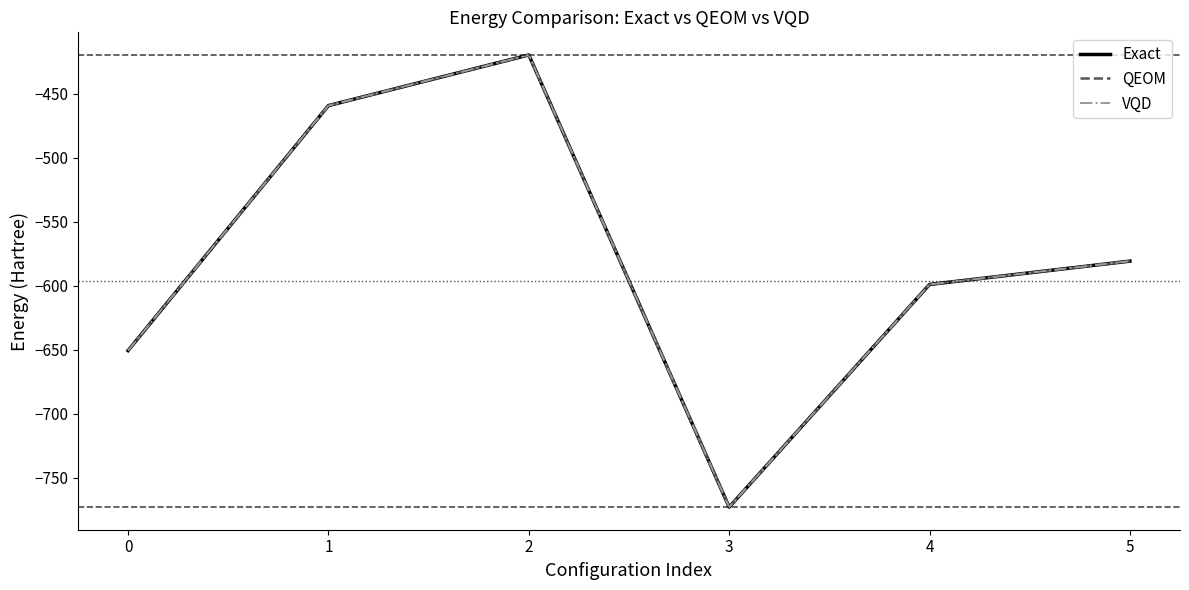

Is this an area chart (filled region under the line)?

No